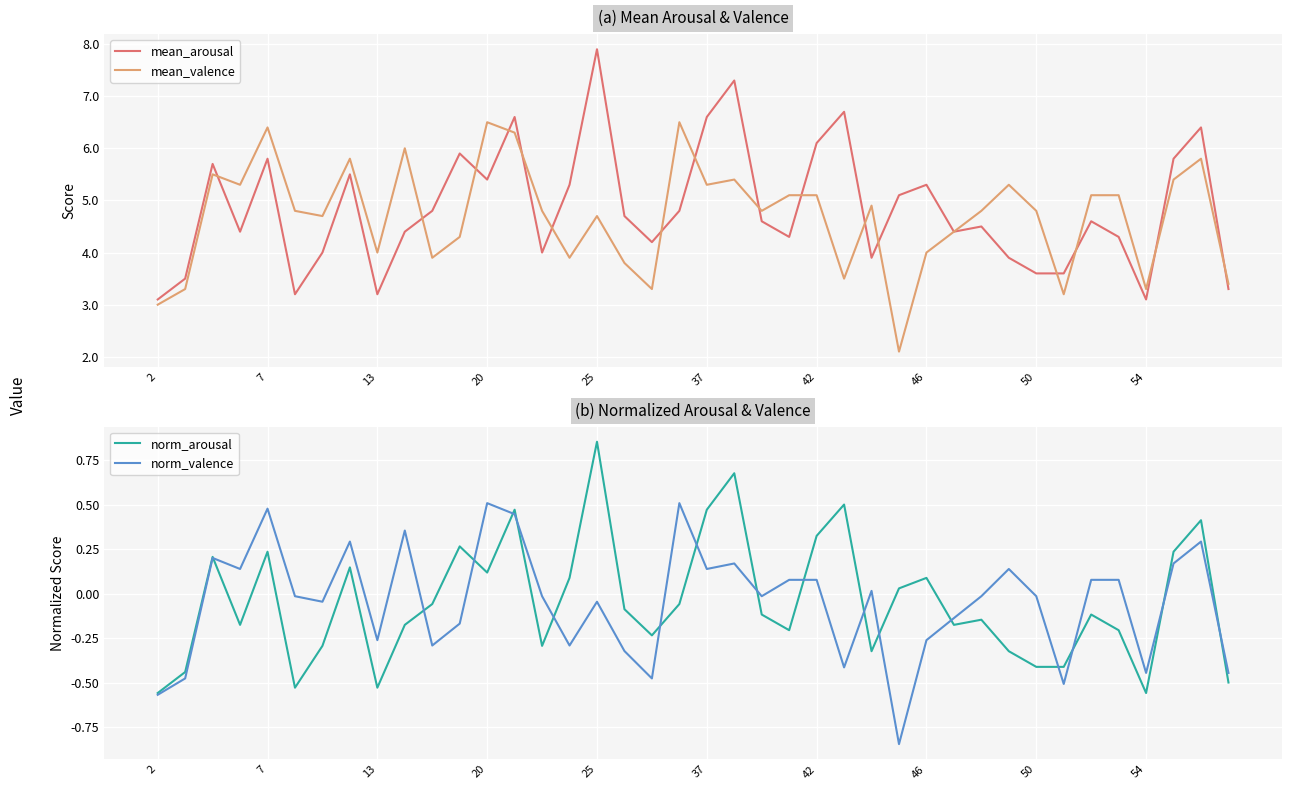

What is the value of the norm_valence point at the 20th from the left?

0.5